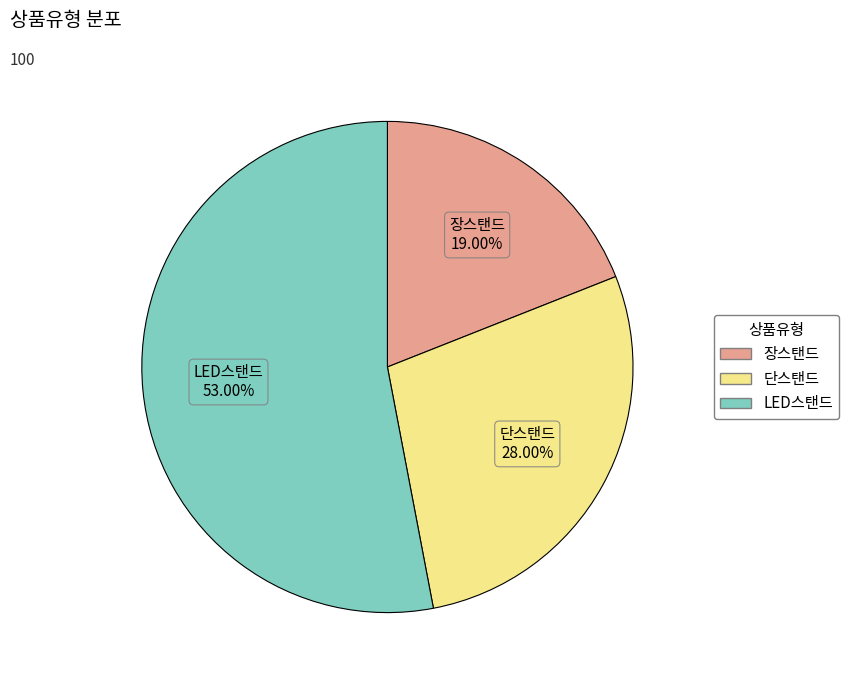

Is there a majority slice in this chart?

Yes